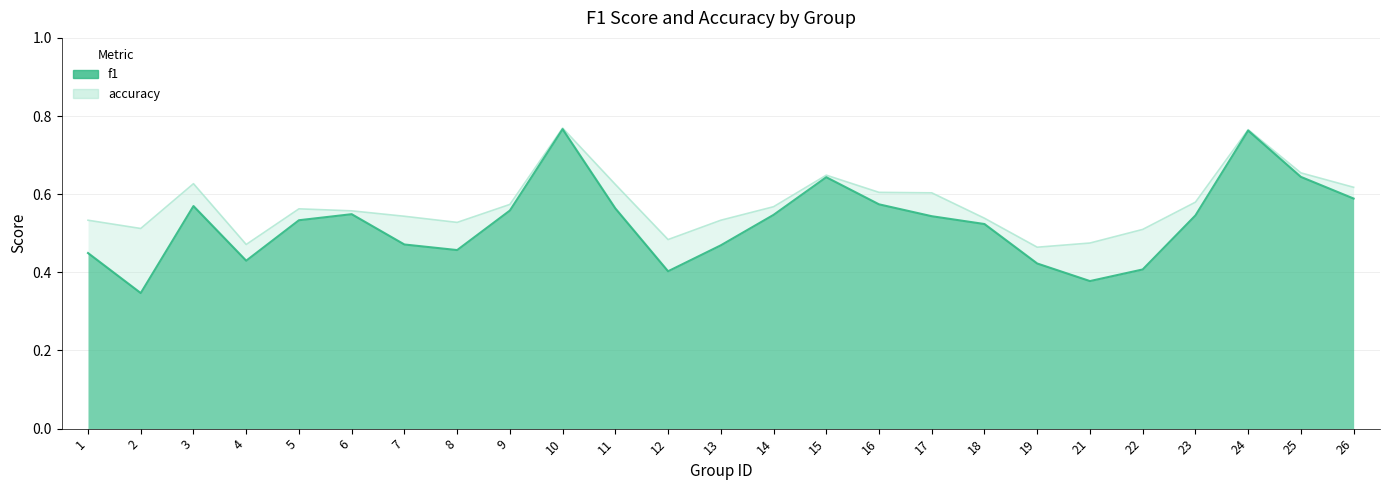

What is the difference between the second highest and second lowest values in the f1 series?

0.4